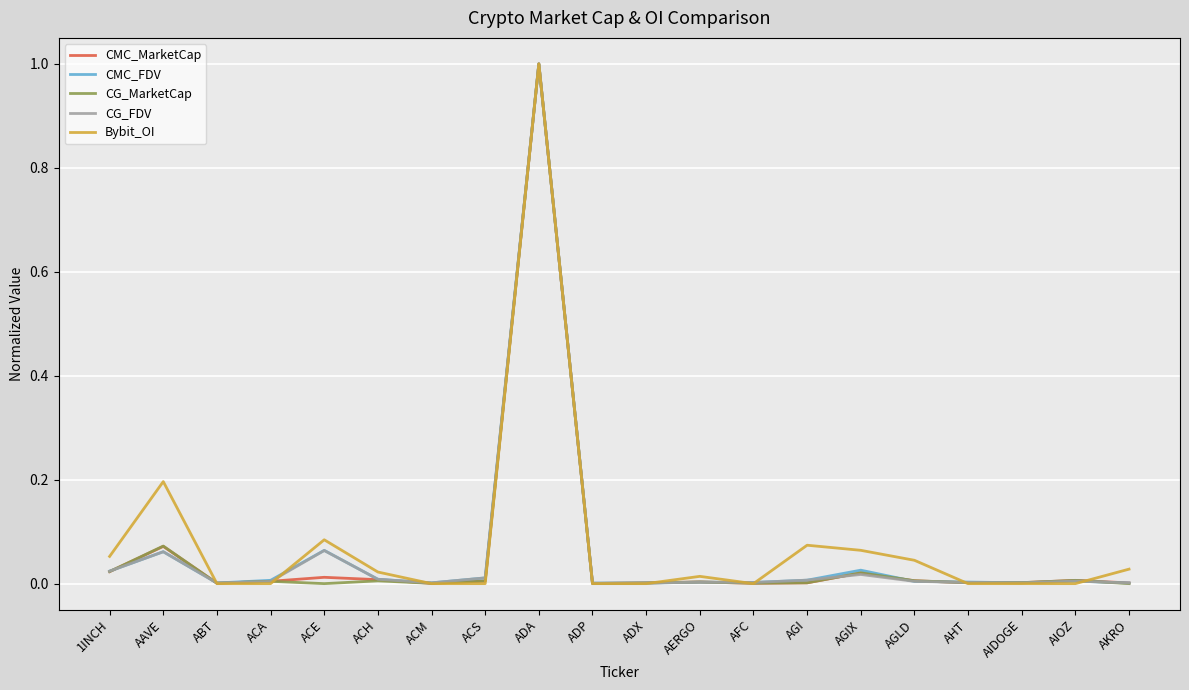

Is the value of CG_FDV at 1INCH greater than the value of CMC_MarketCap at ADA?

No